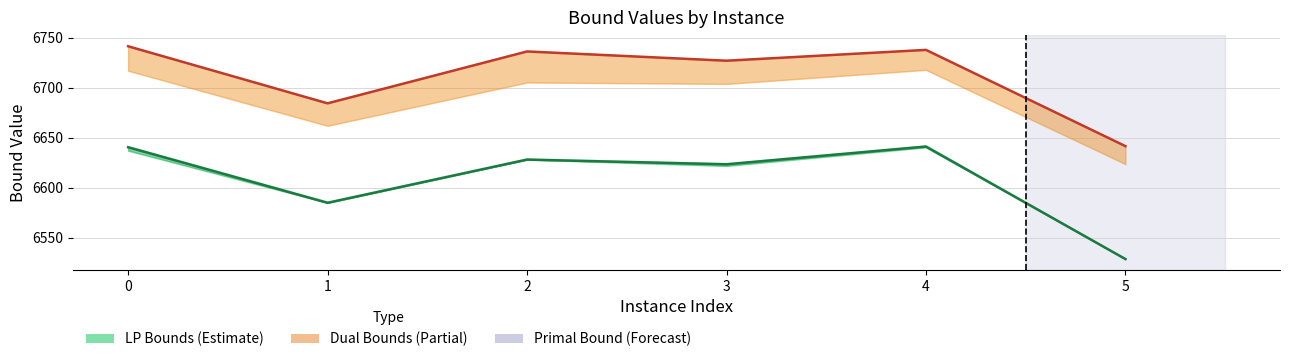

What is the total value across all series at 1?

13269.5